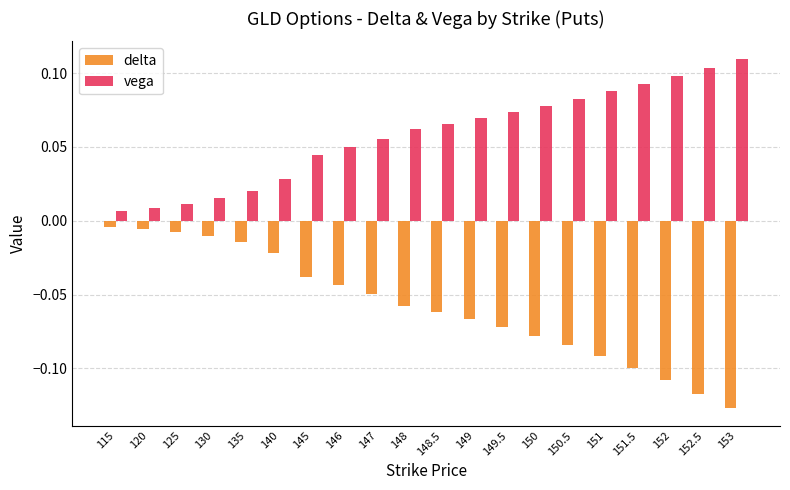

Rank the series at 148.5 from highest to lowest value.

vega, delta